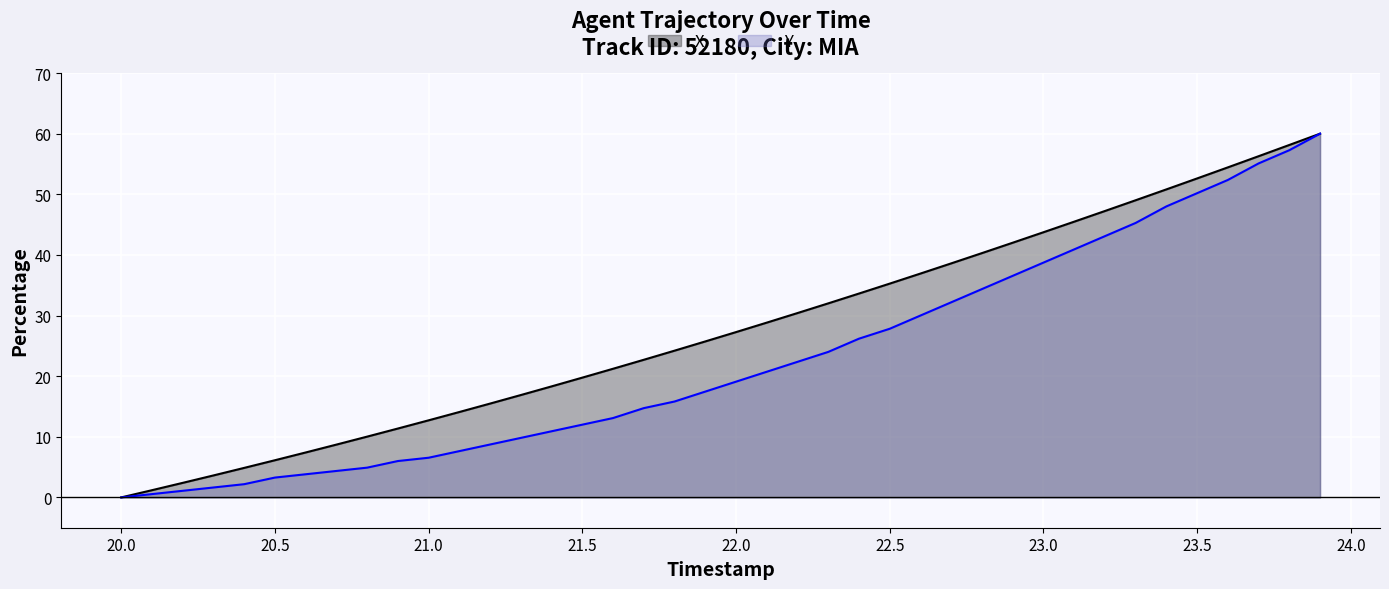

Is the value of Y at 23.0 greater than the value of X at 21.0?

Yes